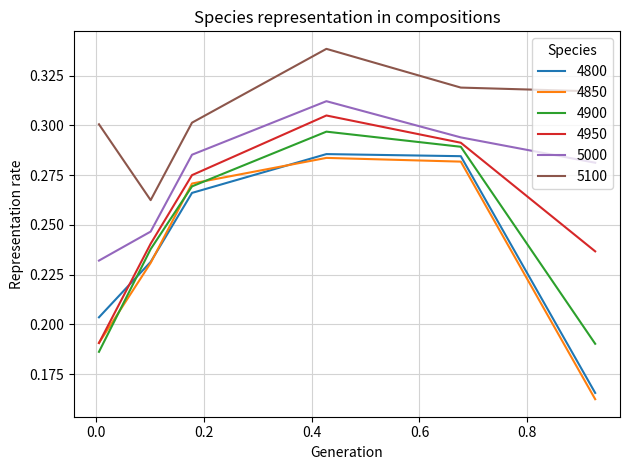

True or false: 5000 and 4800 cross at least once.

False